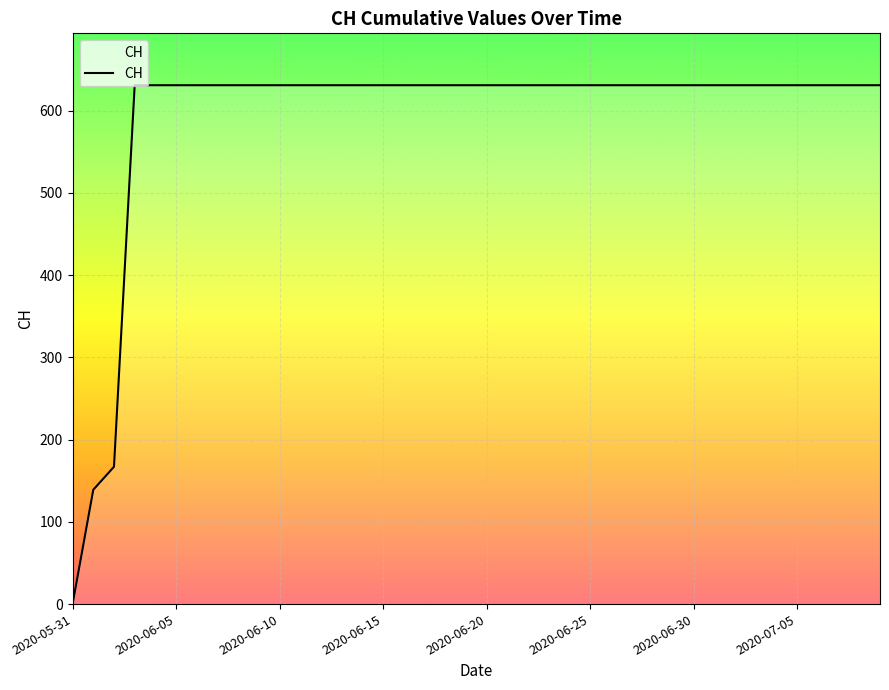

How many lines are shown in the chart?

1